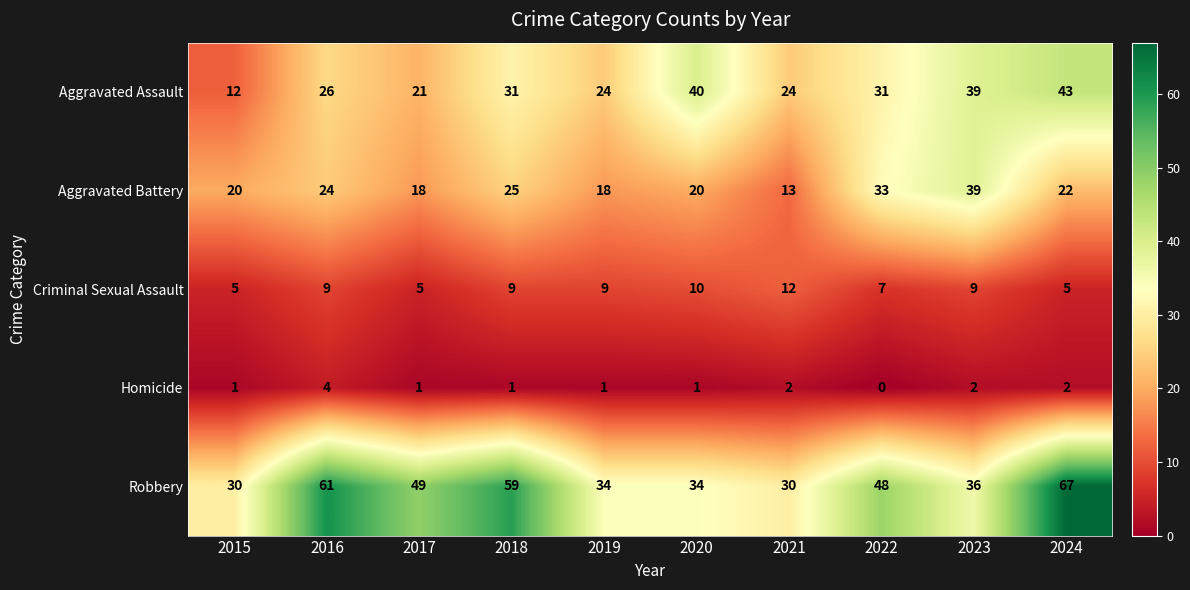

What is the sum of all Criminal Sexual Assault values?

80